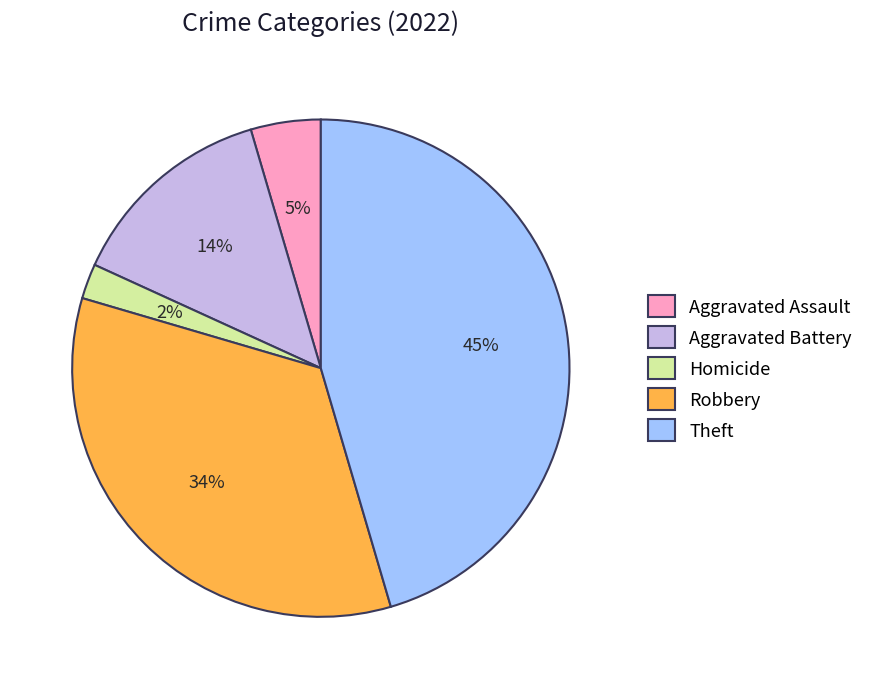

To the nearest percent, what is the difference between the largest and smallest slice percentages?

43%